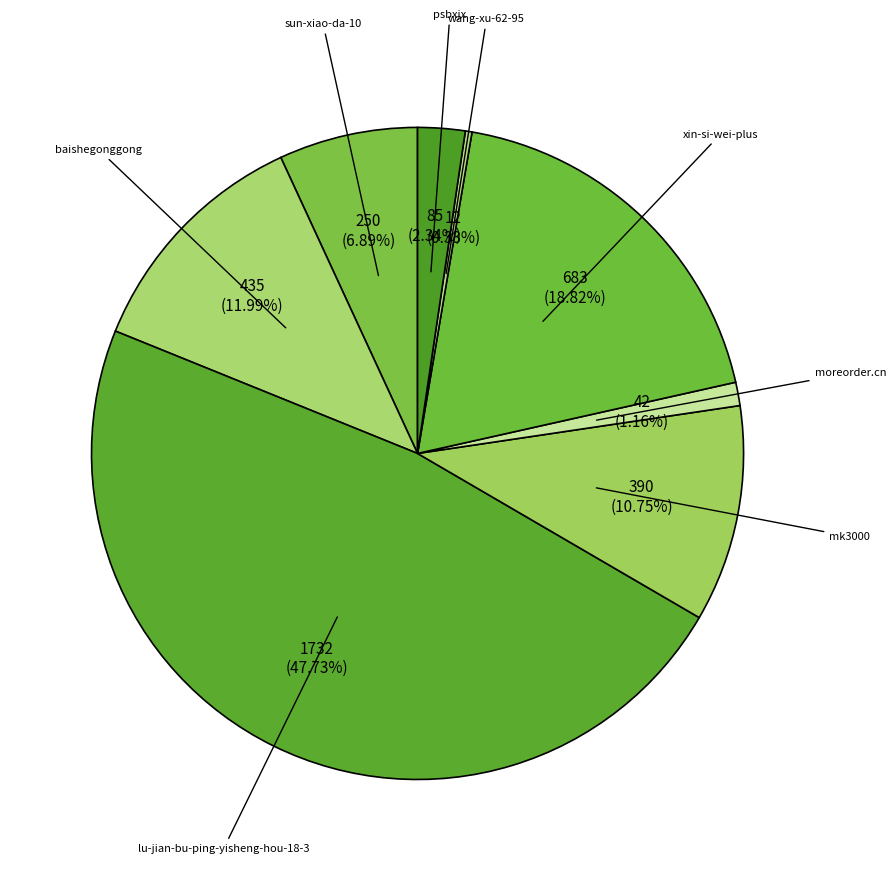

To the nearest percent, what is the average slice percentage?

12%